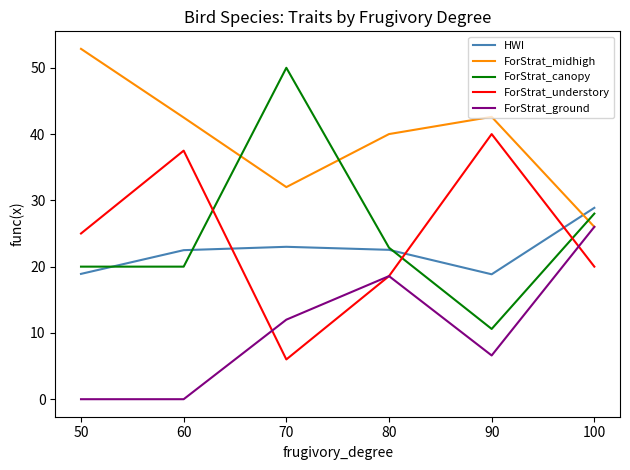

Between which two adjacent categories do ForStrat_midhigh and ForStrat_canopy first intersect?

60 and 70